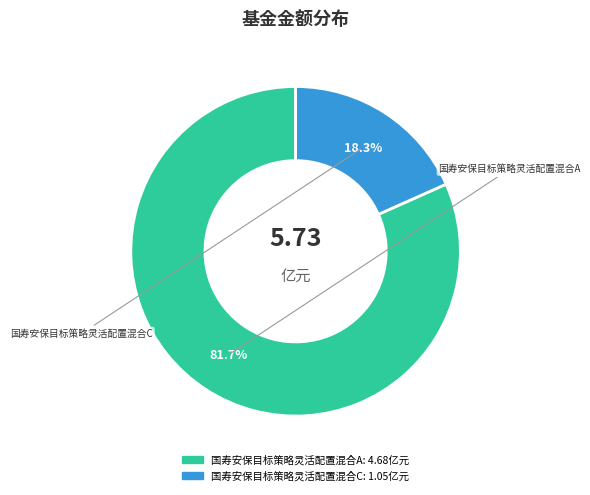

What is the smallest slice in the pie chart?

国寿安保目标策略灵活配置混合C